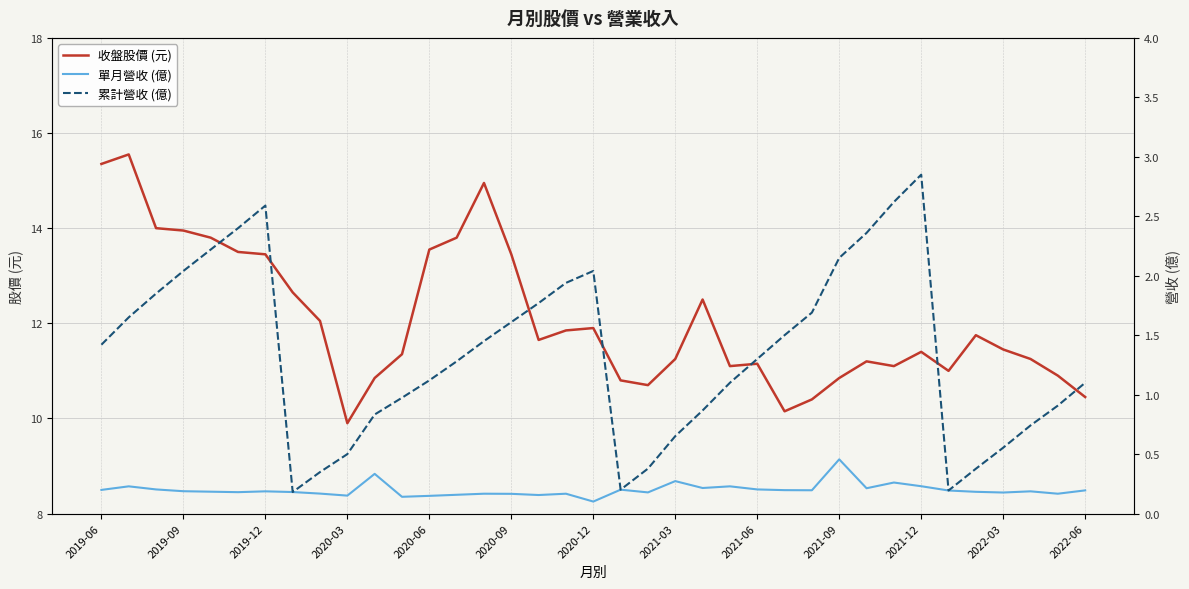

True or false: 累計營收 (億) has more than 1 points higher than both neighbors.

True